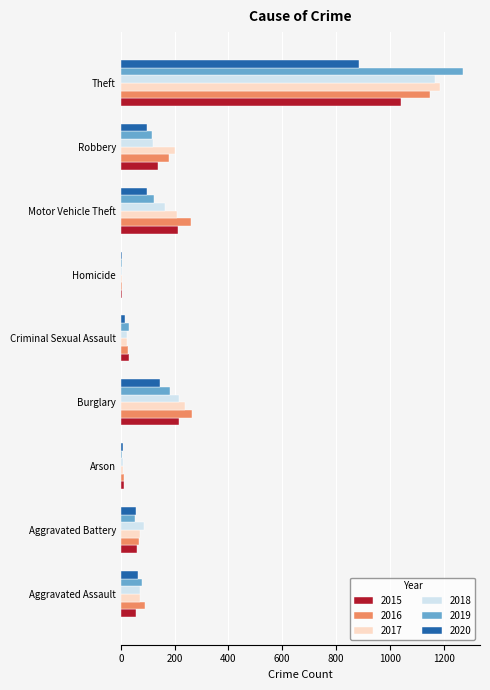

Is the value of 2018 at Theft greater than the value of 2020 at Homicide?

Yes